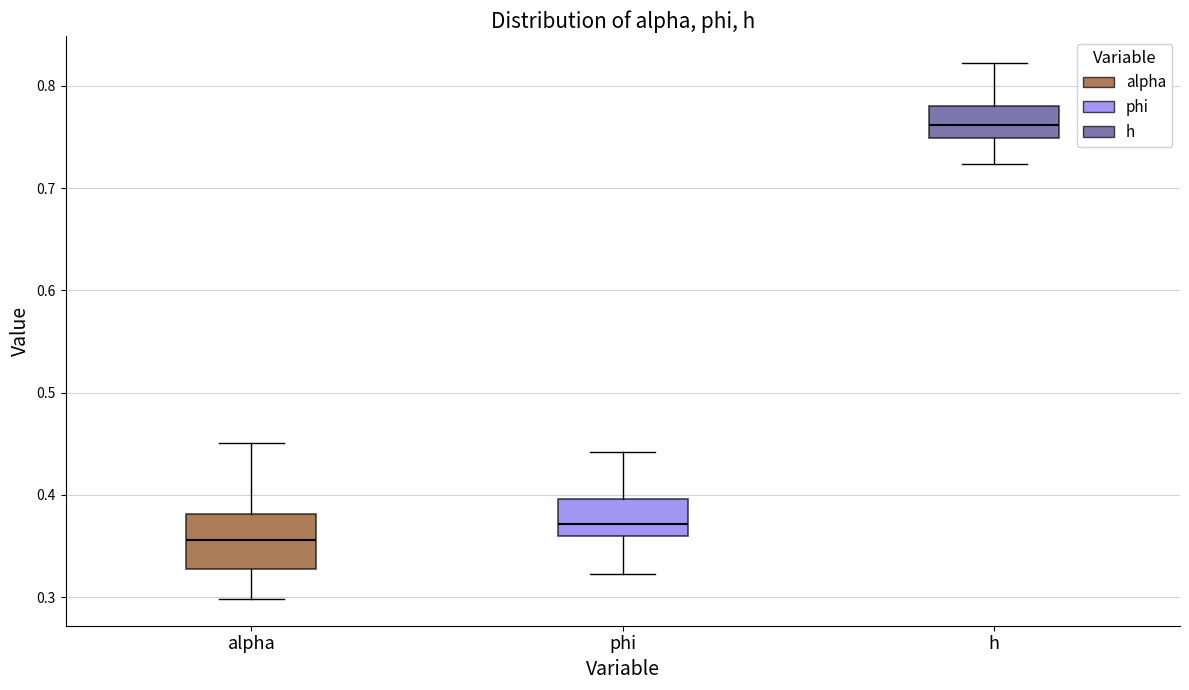

Reading left to right, read every box against the y-axis: the position of its median line, the range the box covers, and the ends of its whiskers. The values are not printed on the chart, so give them approximately, as read against the axis.

alpha: median 0.36, box 0.33 to 0.38, whiskers 0.30 to 0.45
phi: median 0.37, box 0.36 to 0.40, whiskers 0.32 to 0.44
h: median 0.76, box 0.75 to 0.78, whiskers 0.72 to 0.82